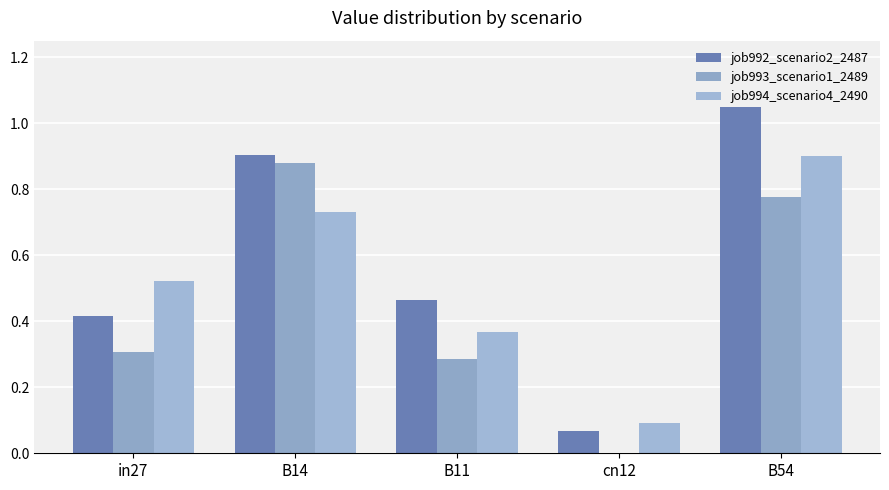

At which category does the chart reach its minimum across all series?

cn12